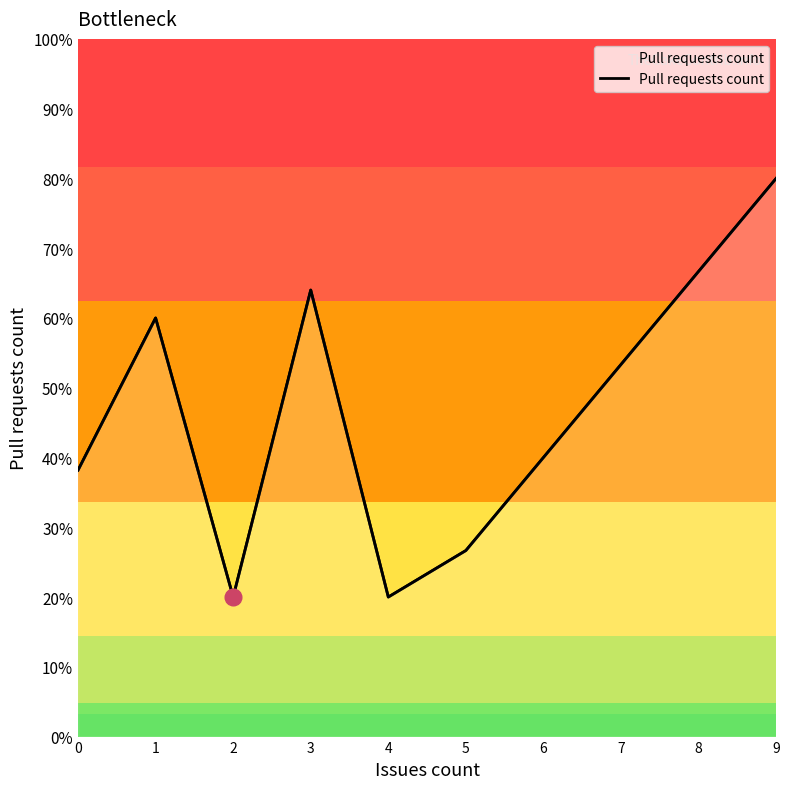

At which label is the value closest to 2?

6